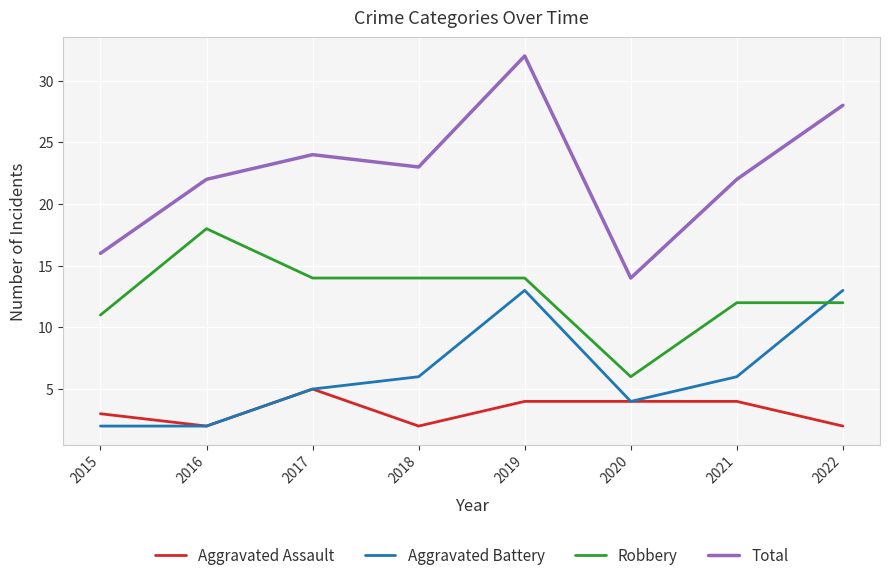

What is the sum of the Aggravated Assault values at 2017 and 2021?

9